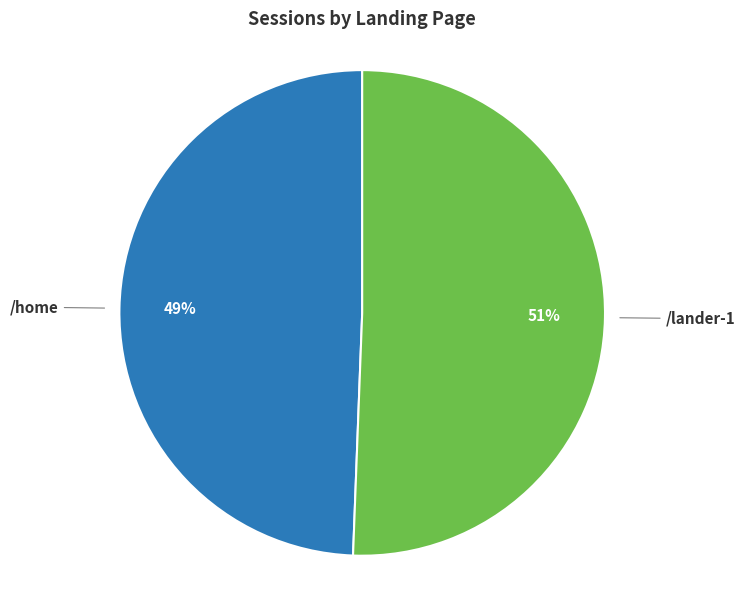

The /home slice represents 64% of the pie. True or false?

False